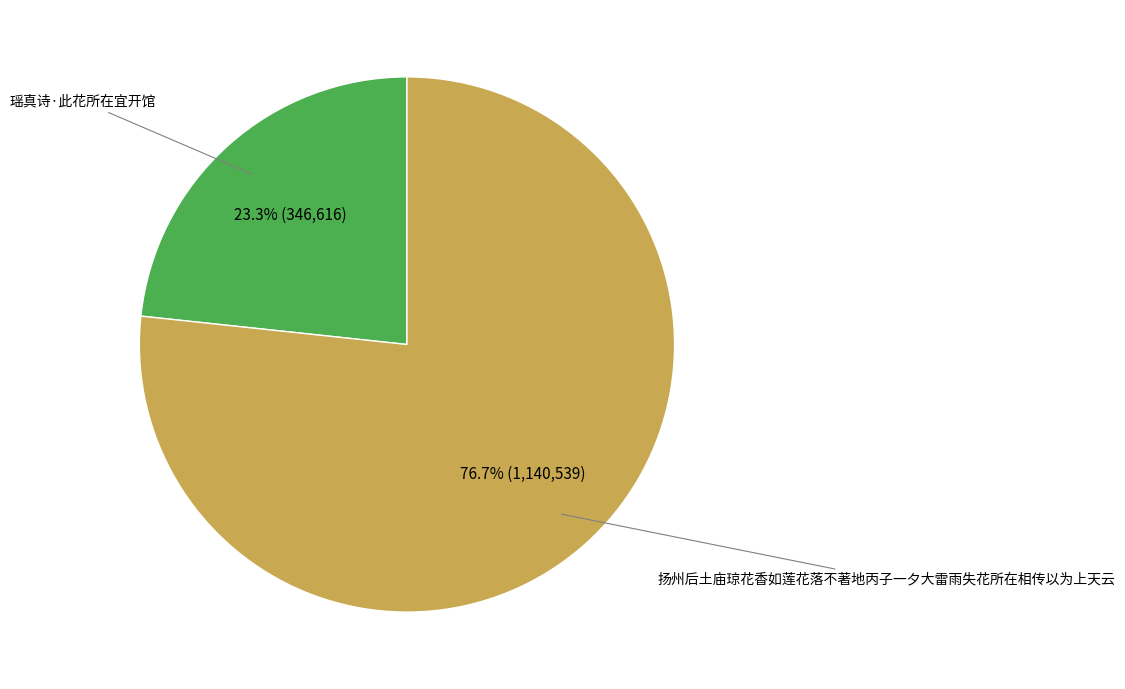

Is there a majority slice in this chart?

Yes